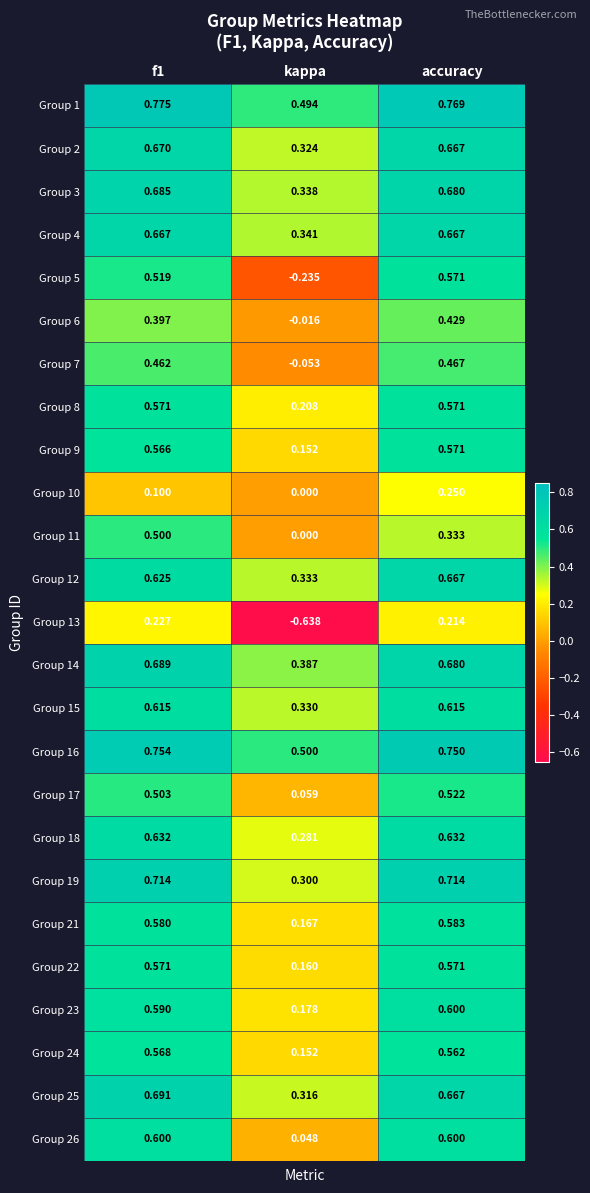

At which label does Group 13 reach its minimum?

kappa